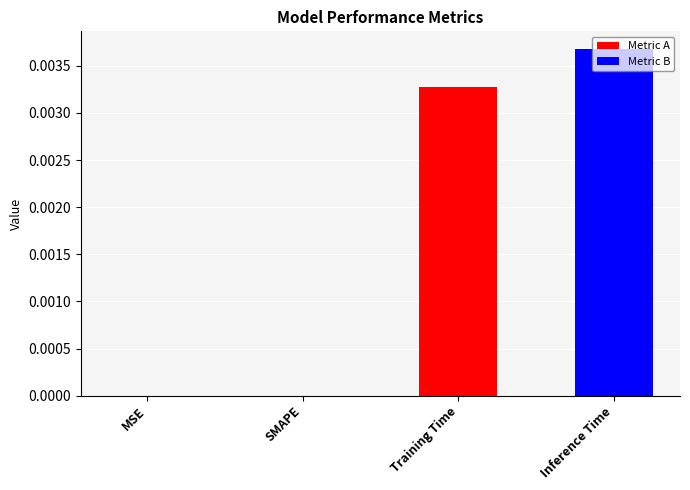

The chart shows a value of 0.0 at MSE. True or false?

True